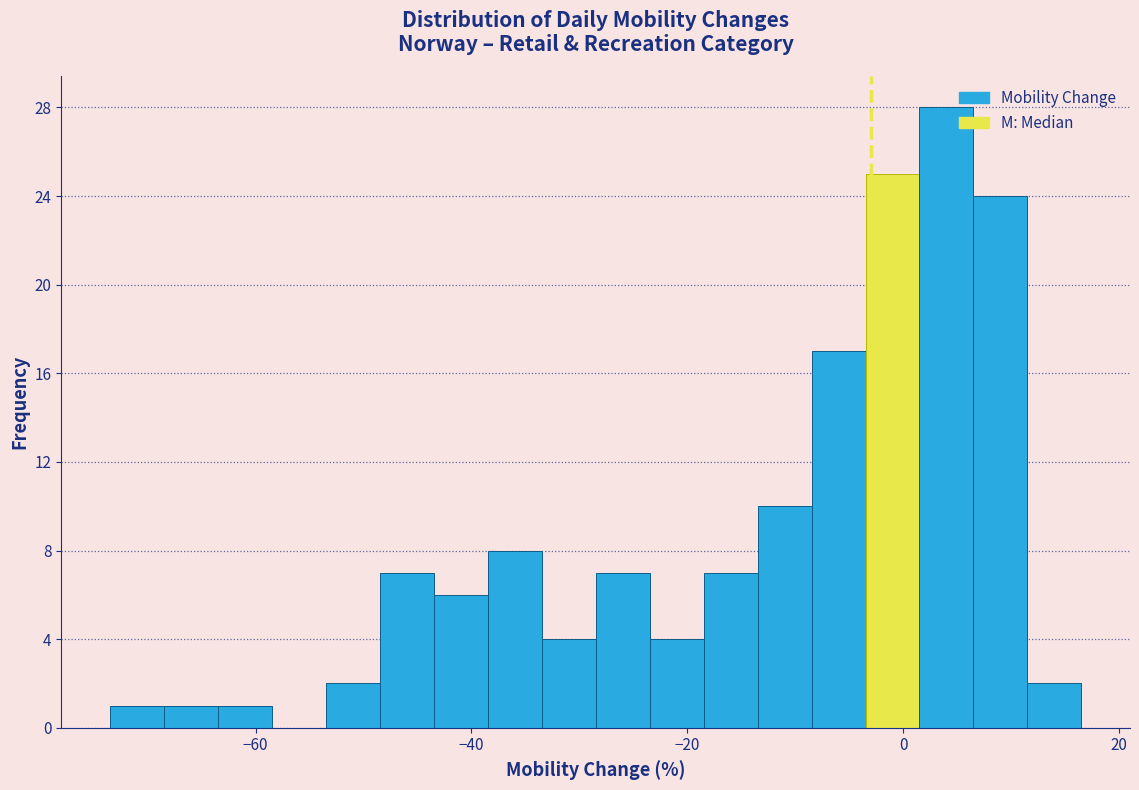

Around what value on the x-axis is the tallest bar? Give the approximate position of its centre, as read against the axis.

4